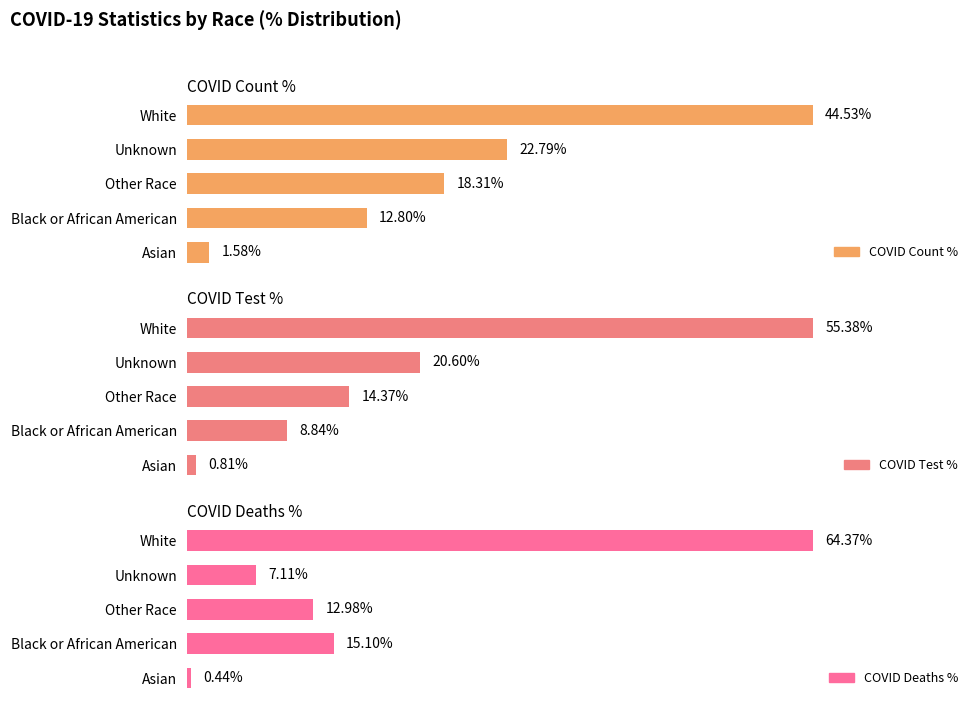

List the series in order of their peak value, highest first.

COVID Deaths %, COVID Test %, COVID Count %